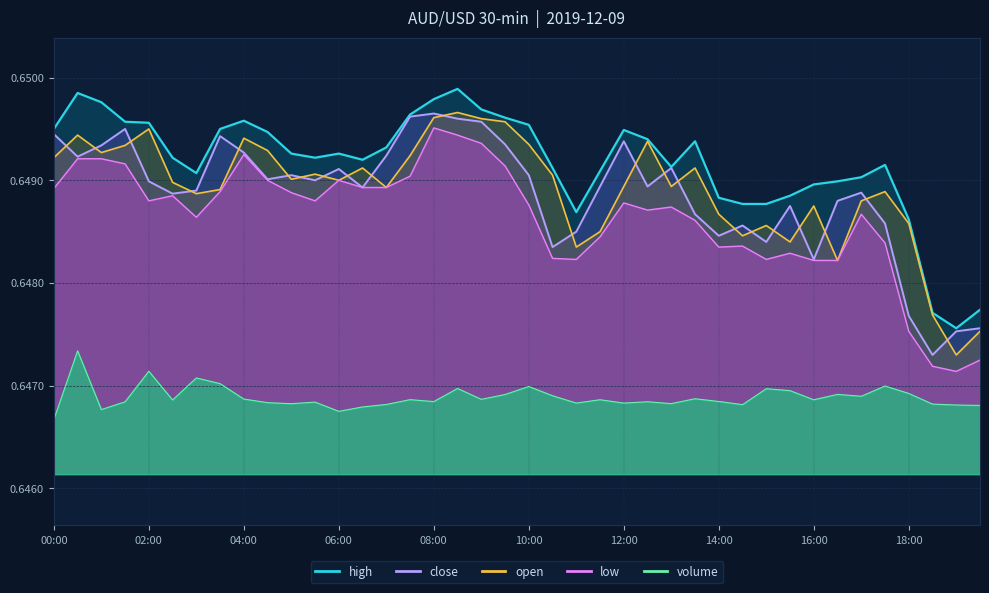

True or false: close and low cross at least once.

False